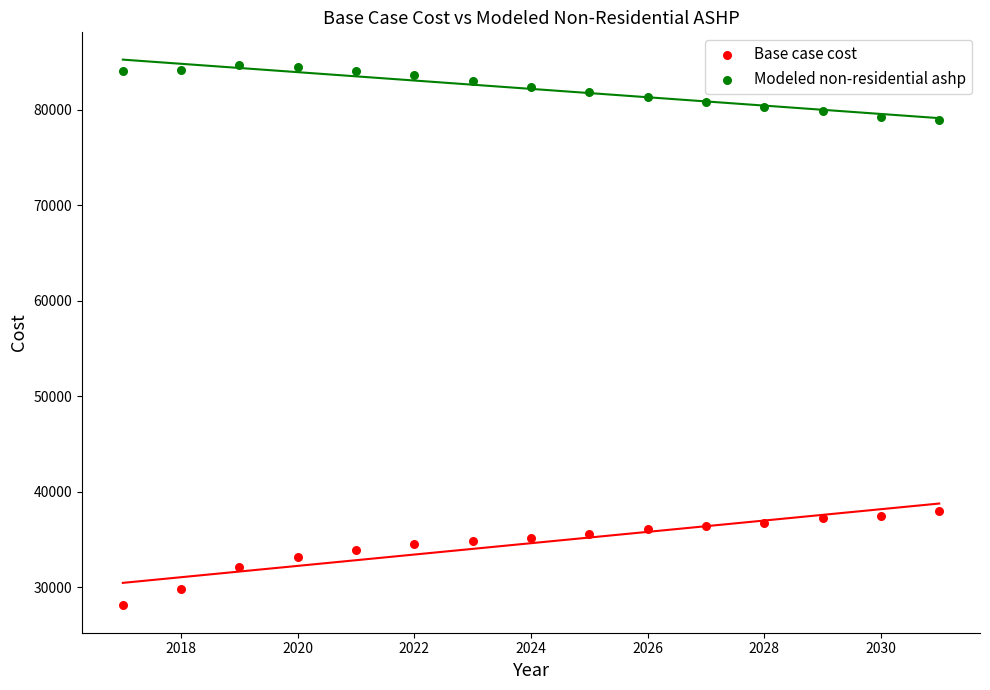

Across all data points, what is the range of X values (max minus min)?

14.0